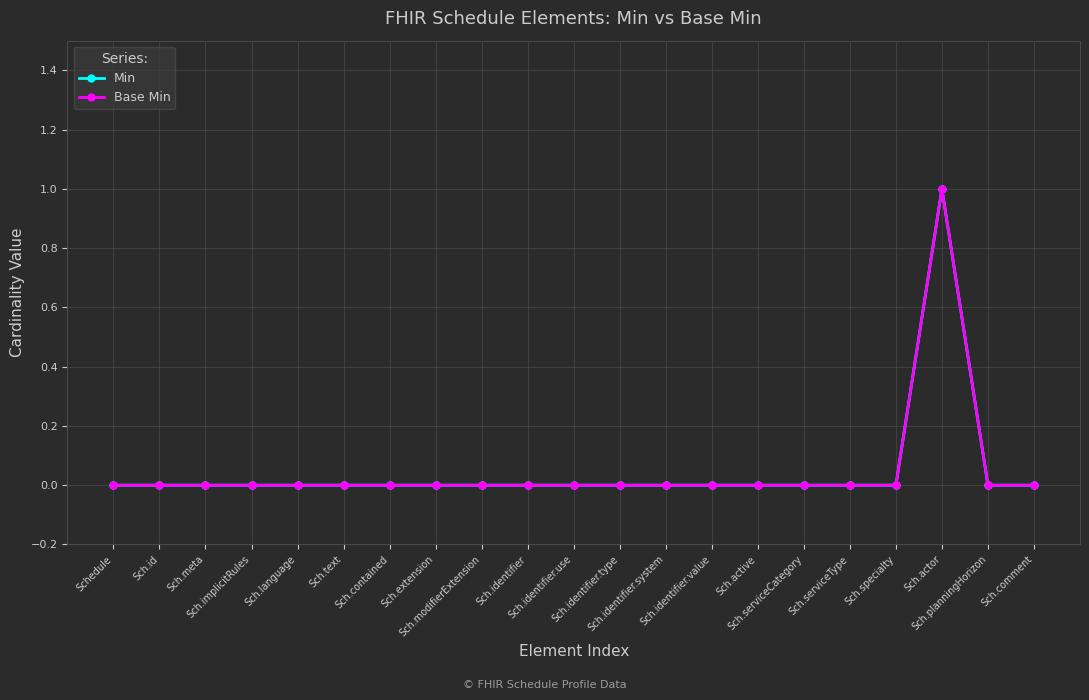

At which label is Min closest to 0?

Schedule